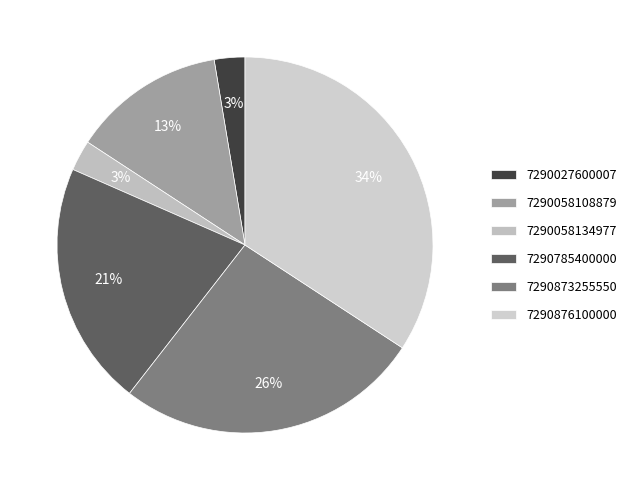

True or false: 7290876100000 accounts for 34% of the total.

True